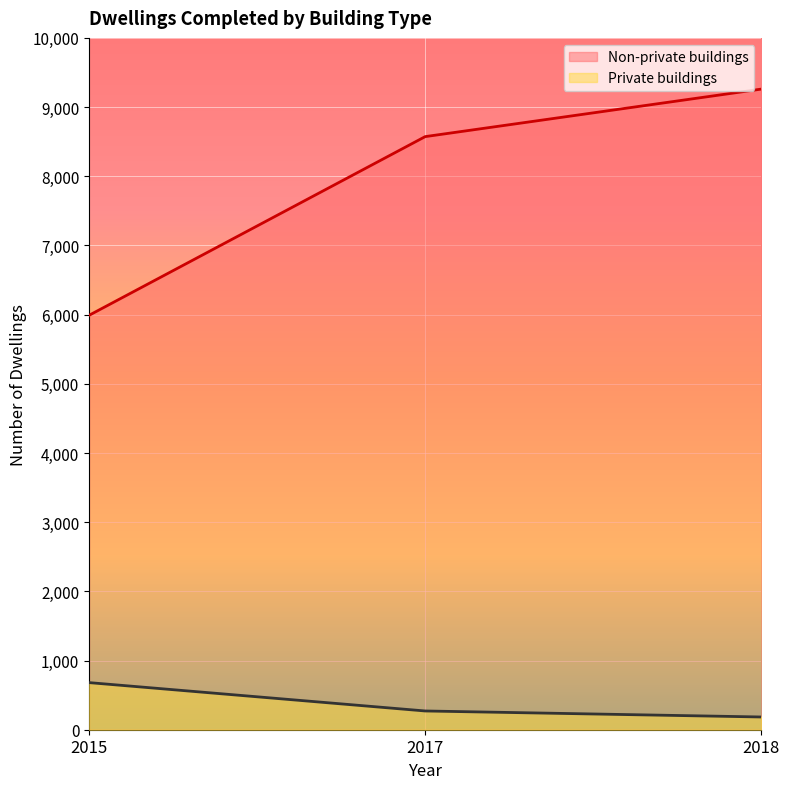

What is the sum of all Non-private buildings values?

23823